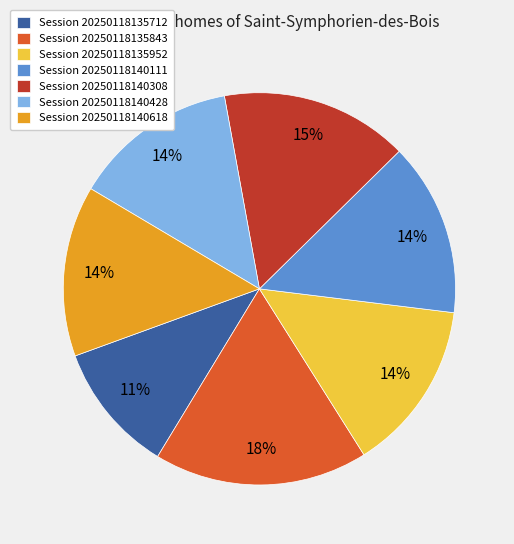

Which slice is the largest?

Session 20250118135843